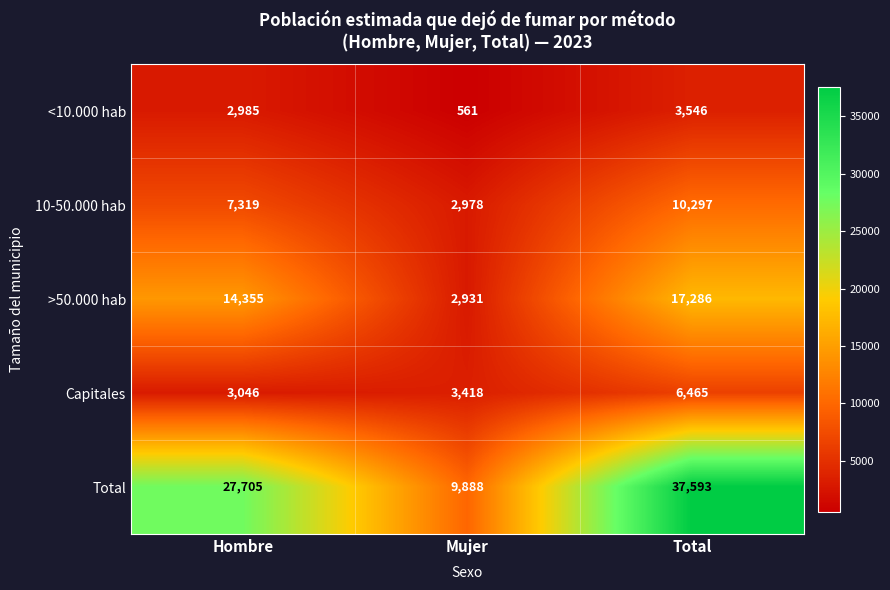

Is it true that <10.000 hab equals 2985 at Hombre?

True